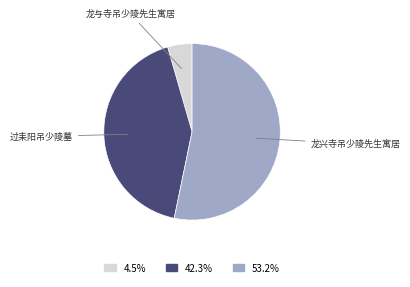

Does any single category account for the majority?

Yes